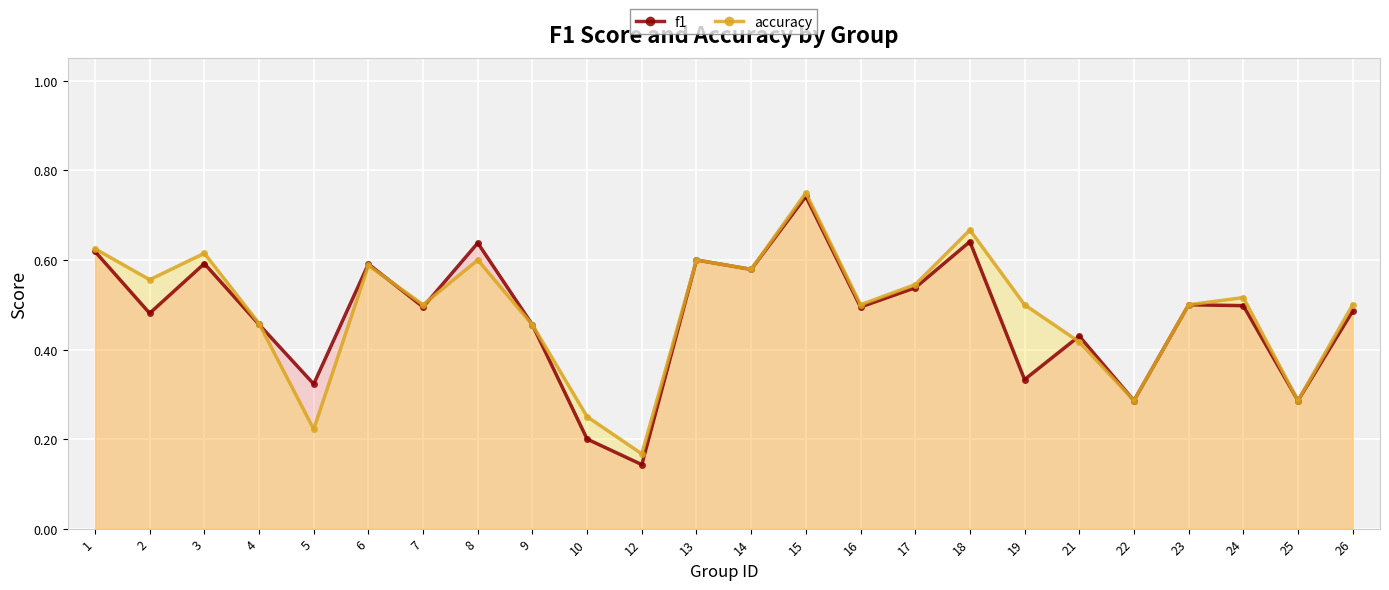

What are all the series names shown in the legend?

f1, accuracy